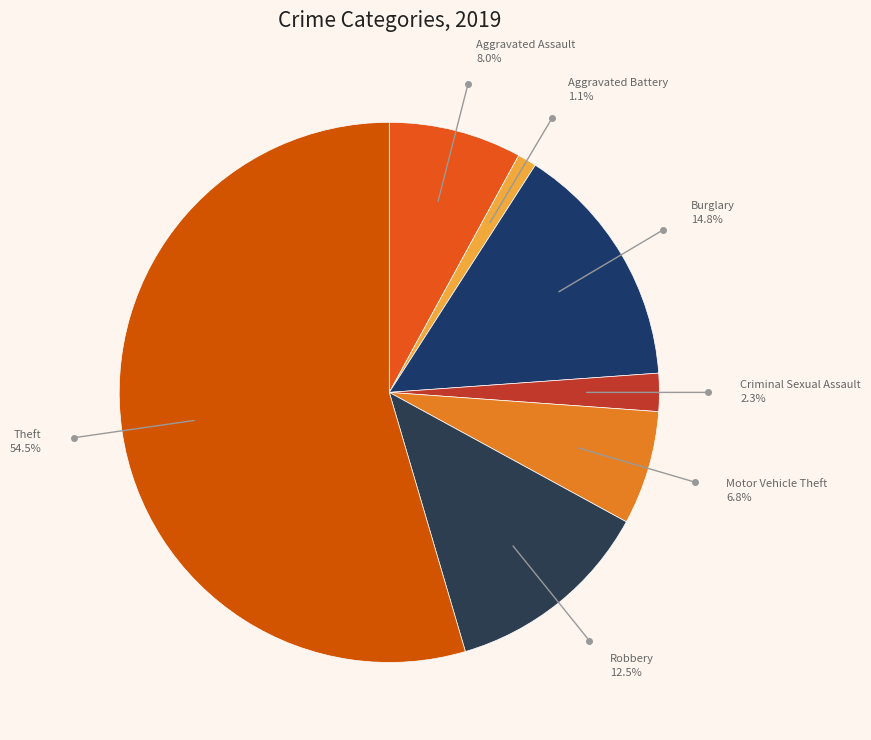

Do Motor Vehicle Theft and Aggravated Assault together represent more than half of the pie?

No